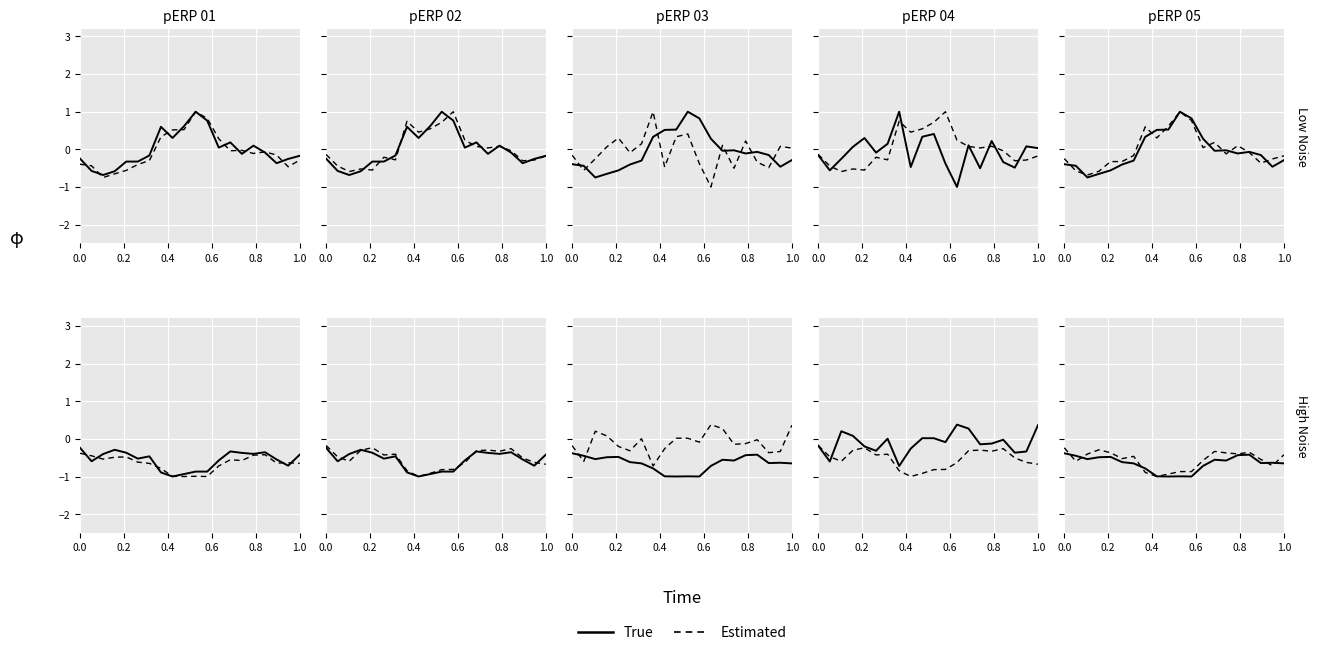

List the series in order of their peak value, lowest first.

True, Estimated